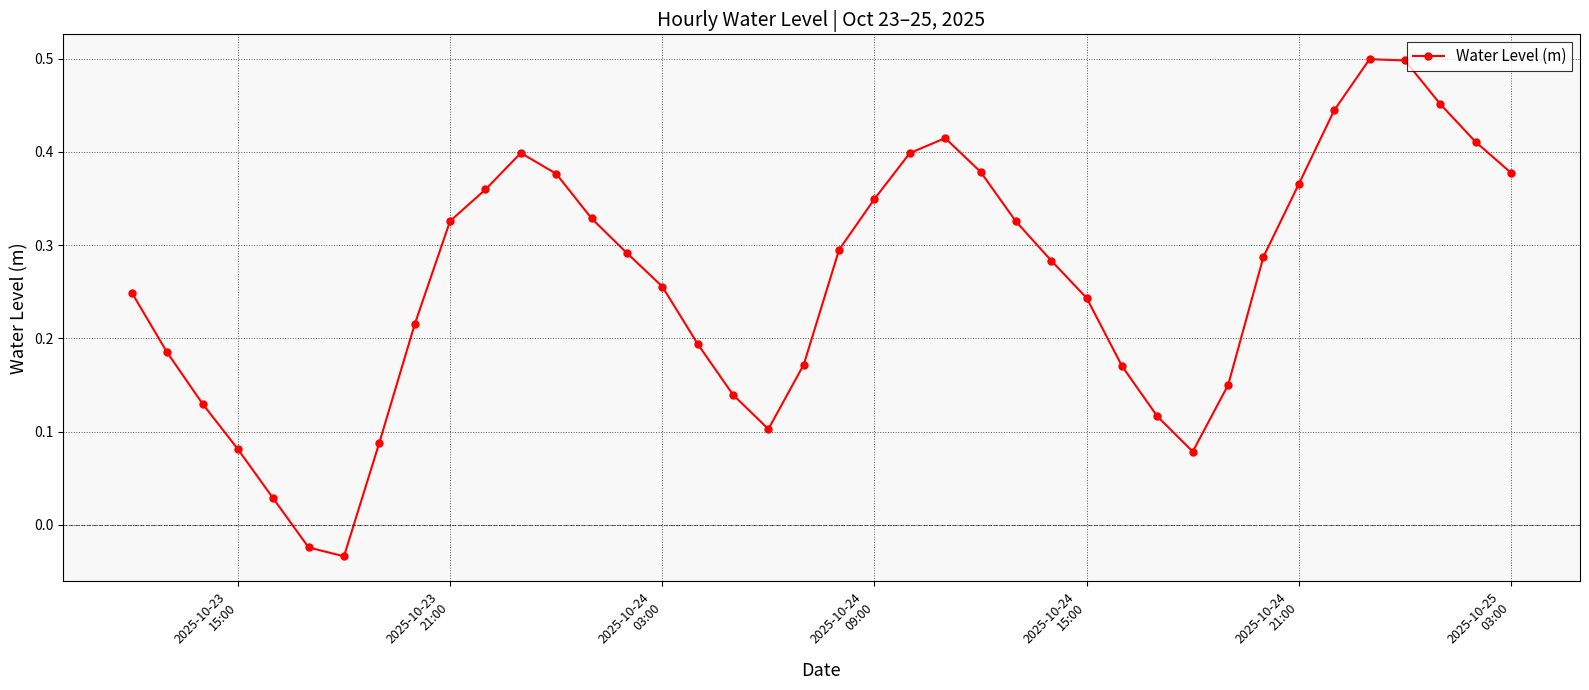

What is the sum of all values?

10.4